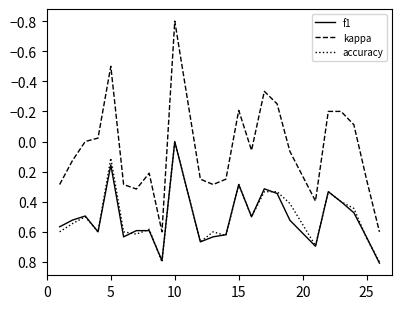

Which series has the widest spread of values?

kappa